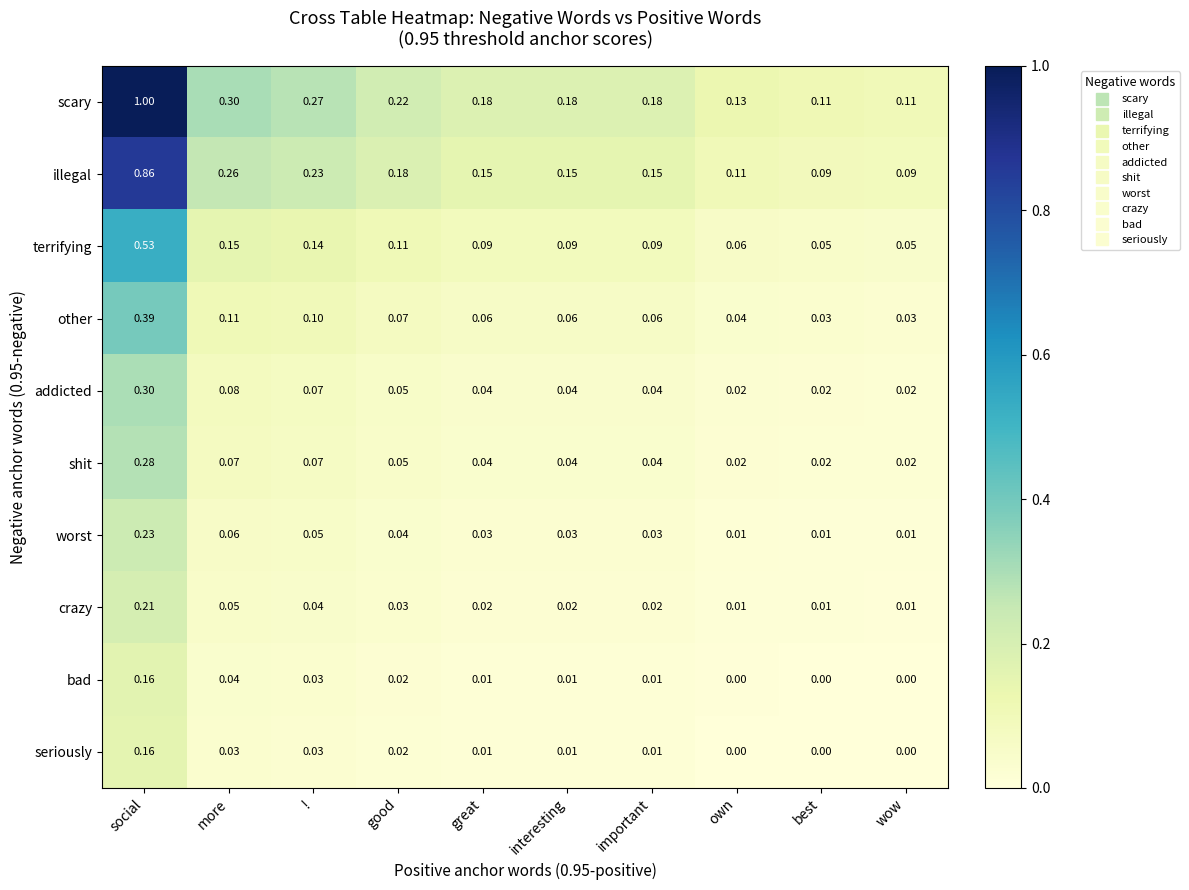

Which category has the highest value in the terrifying series?

social